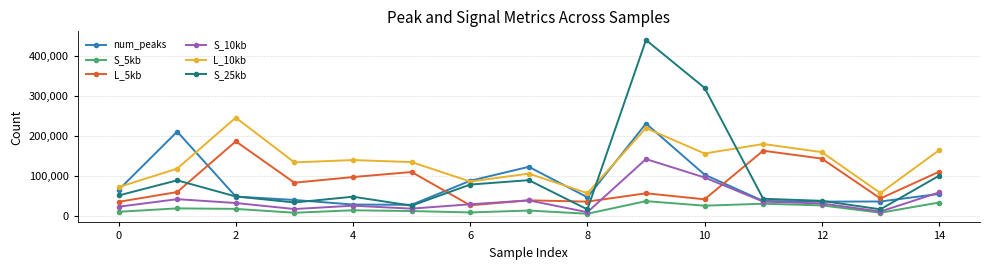

What is the maximum value shown in the chart?

439477